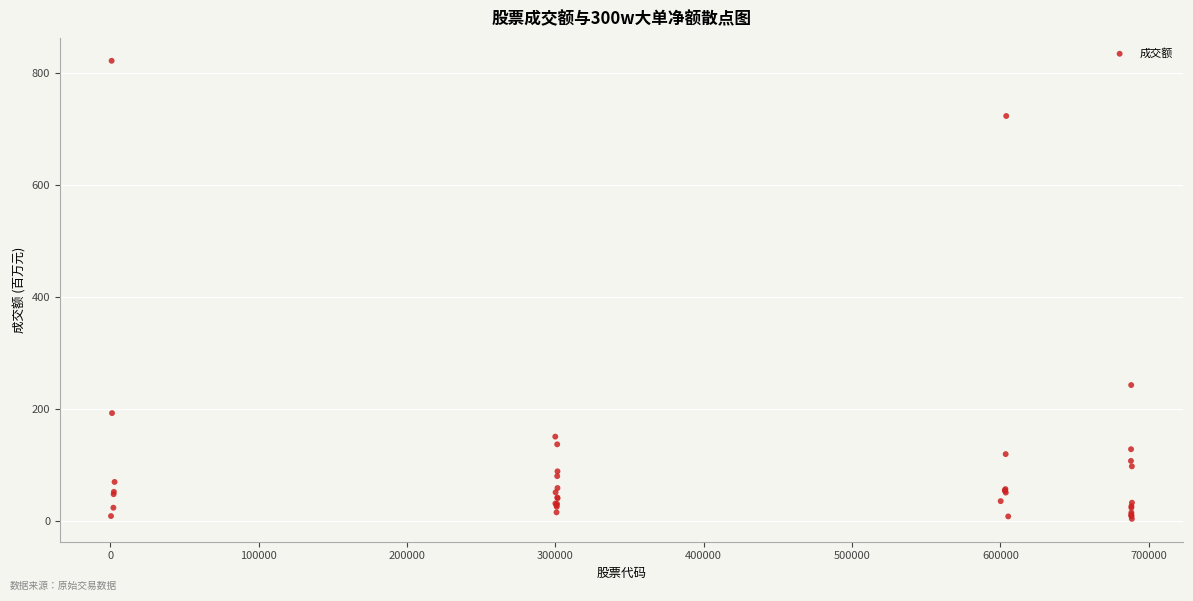

What Y value in the scatter plot is closest to 412?

242.3